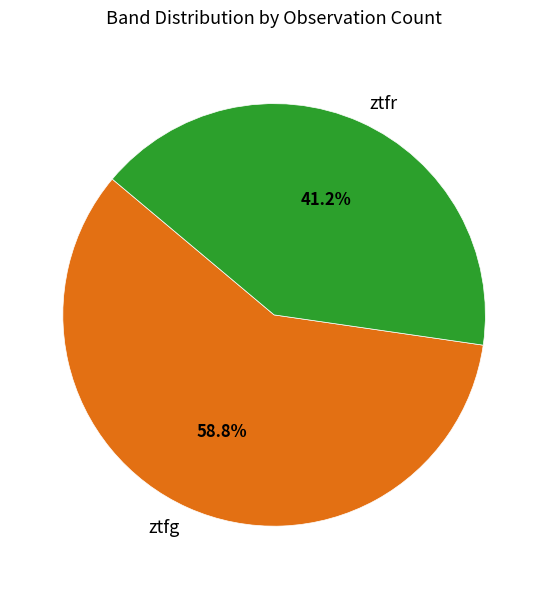

The ztfg slice represents 49% of the pie. True or false?

False